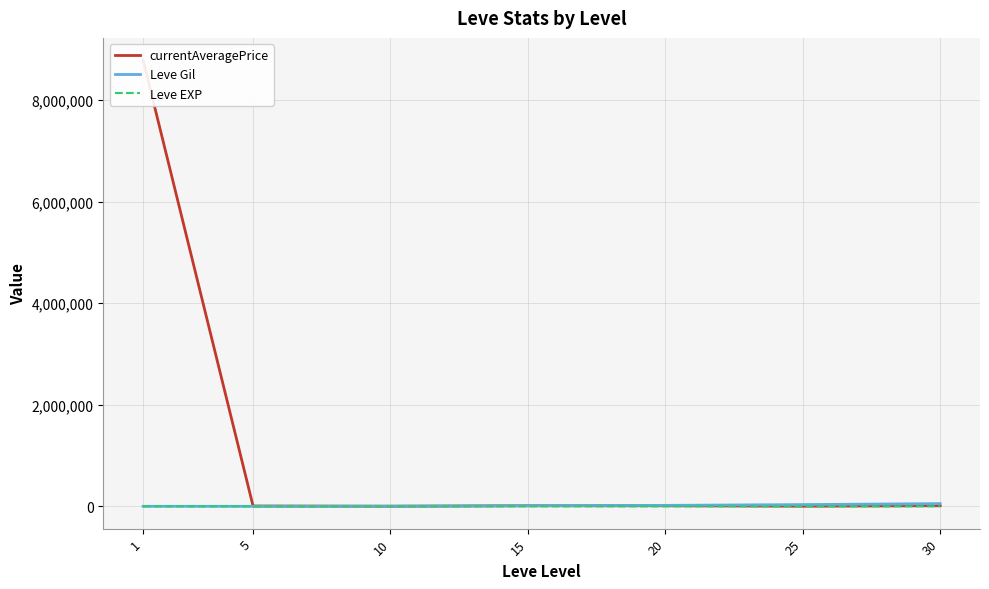

Between which two adjacent categories do Leve Gil and currentAveragePrice first intersect?

5 and 10